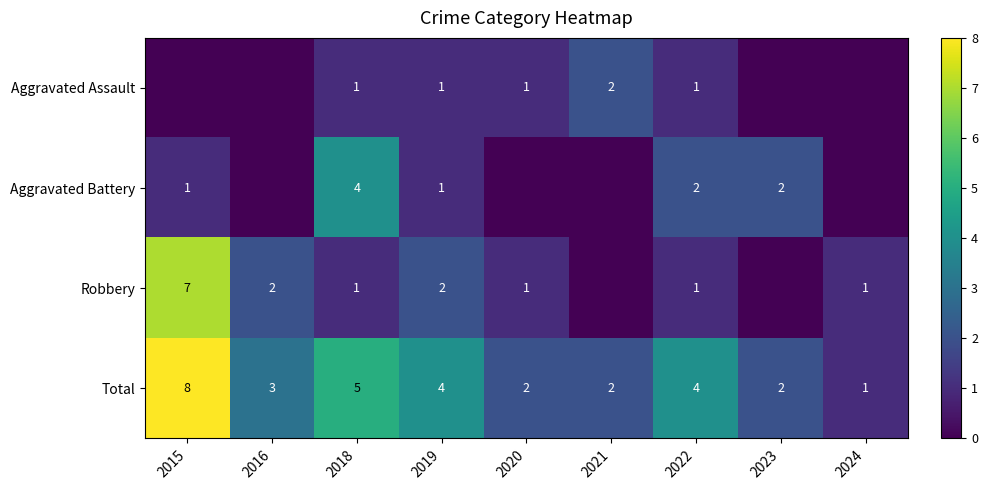

What is the sum of all Total values?

31